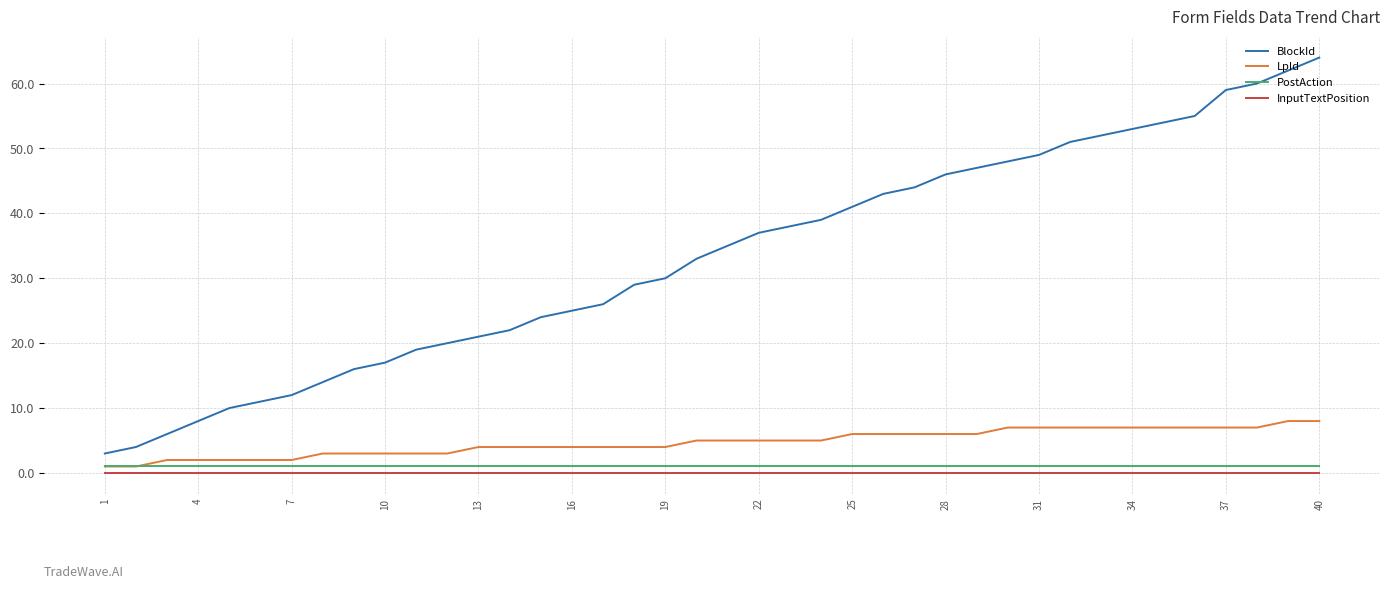

True or false: BlockId has more than 0 interior local peaks.

False